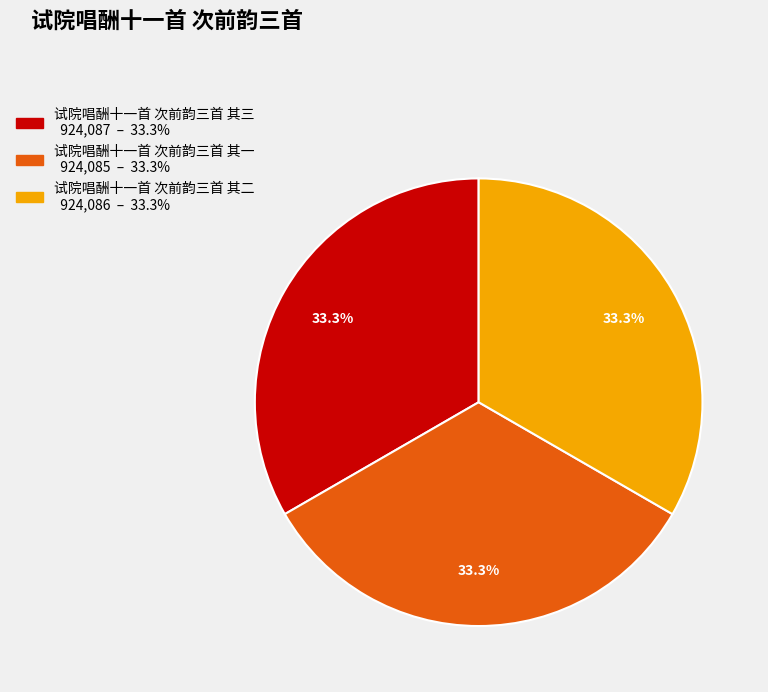

To the nearest percent, what portion does 试院唱酬十一首 次前韵三首 其二 represent?

33%